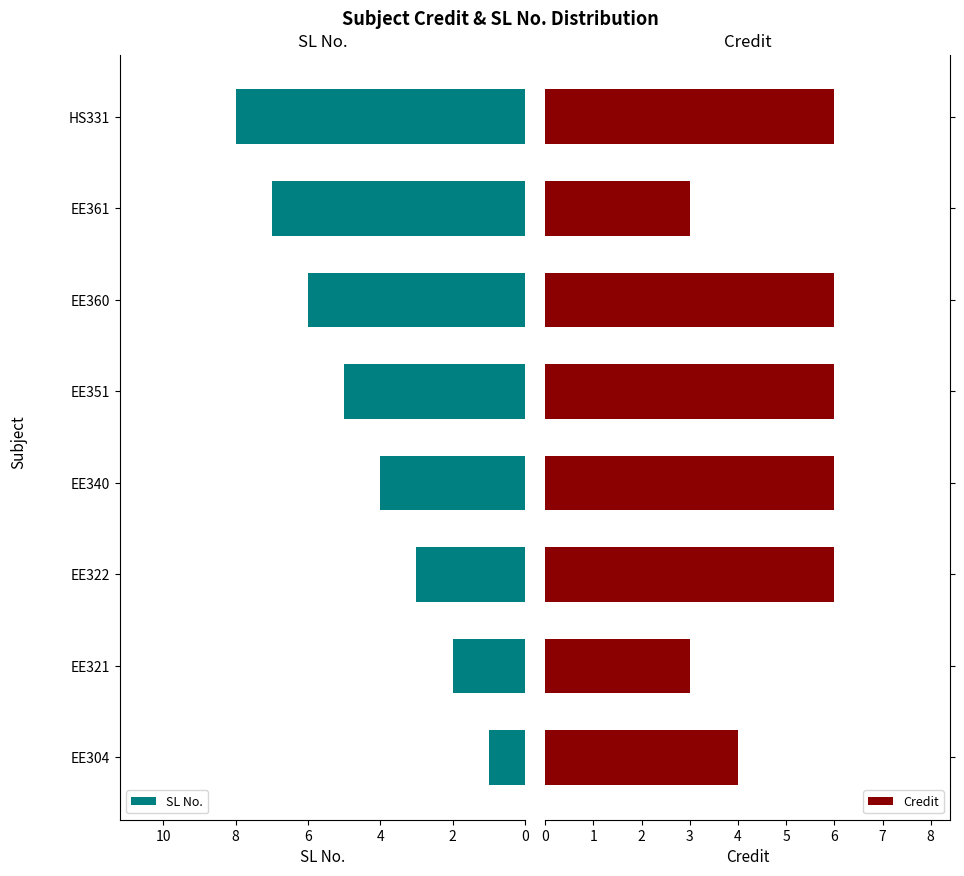

Is it true that SL No. equals 2 at EE322?

False